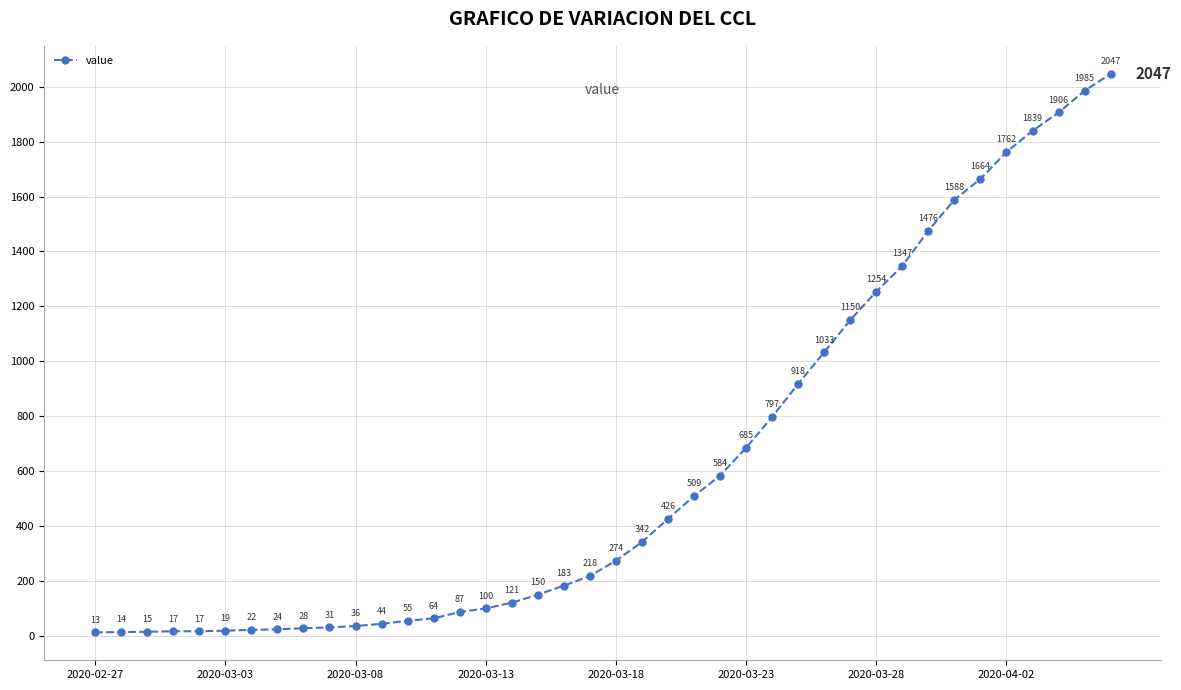

Reading left to right, what are all the values shown in this chart?

13	14	15	17	17	19	22	24	28	31	36	44	55	64	87	100	121	150	183	218	274	342	426	509	584	685	797	918	1033	1150	1254	1347	1476	1588	1664	1762	1839	1906	1985	2047